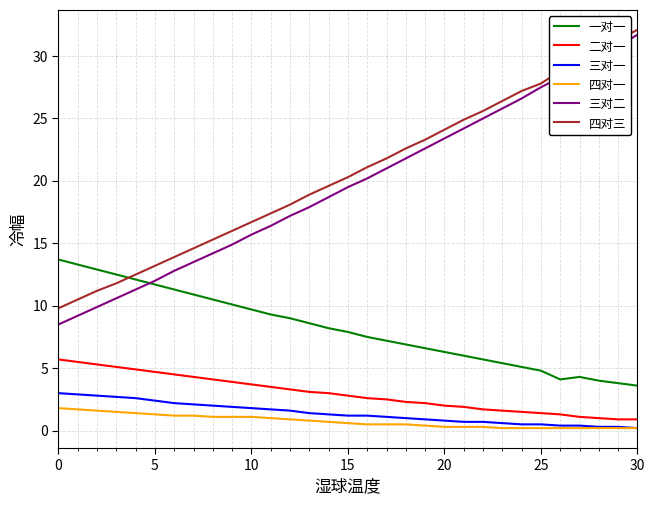

What is the greatest value displayed?

32.1